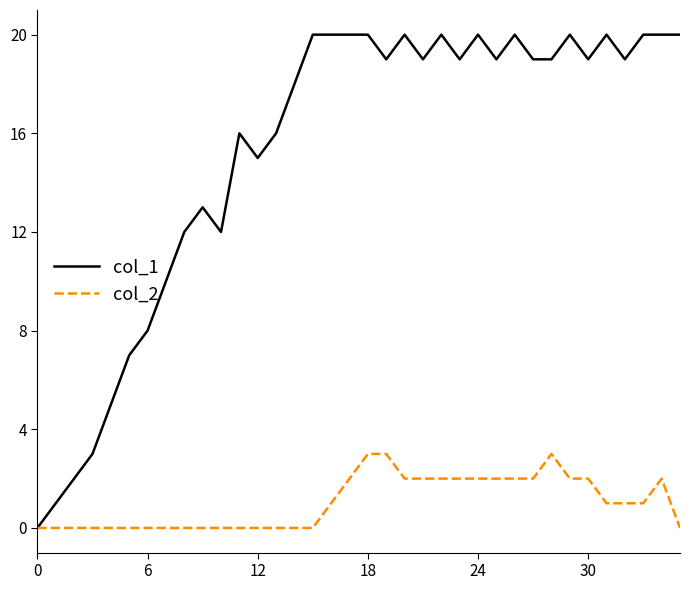

List the series in order of their overall mean, highest first.

col_1, col_2